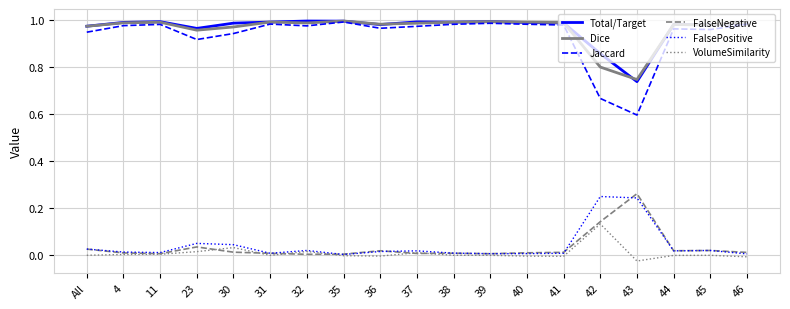

The Dice series shows 1.0 at 32. True or false?

True